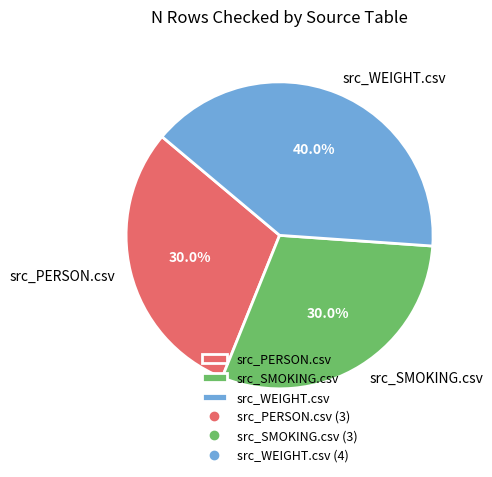

To the nearest percent, what is the difference between the largest and smallest slice percentages?

10%